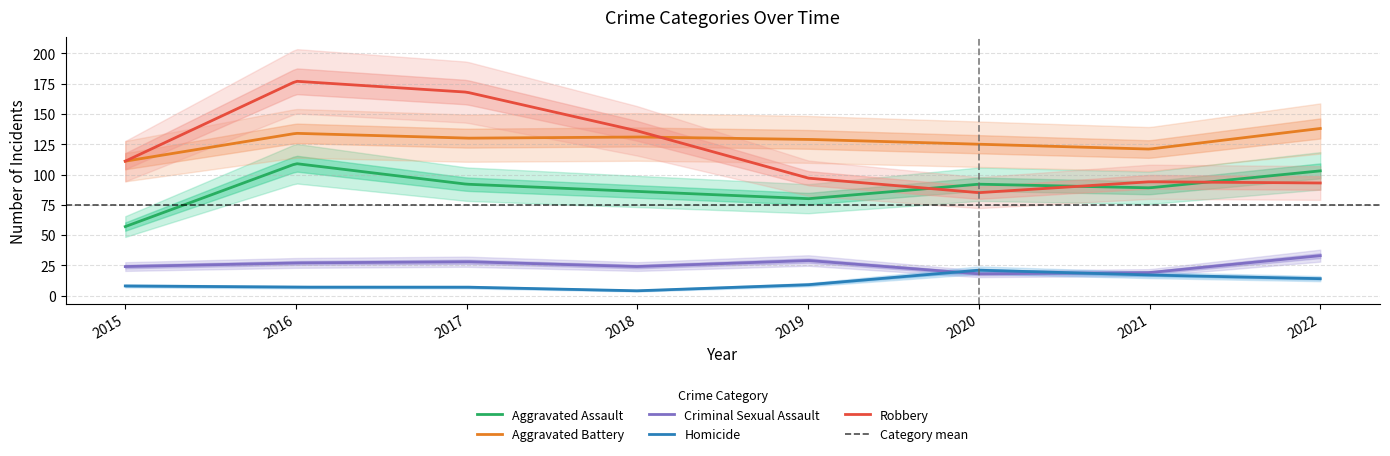

Reading left to right, what are all the values shown in this chart?

Aggravated Assault: 57	109	92	86	80	92	89	103
Aggravated Battery: 111	134	130	131	129	125	121	138
Criminal Sexual Assault: 24	27	28	24	29	18	19	33
Homicide: 8	7	7	4	9	21	17	14
Robbery: 111	177	168	136	97	85	94	93